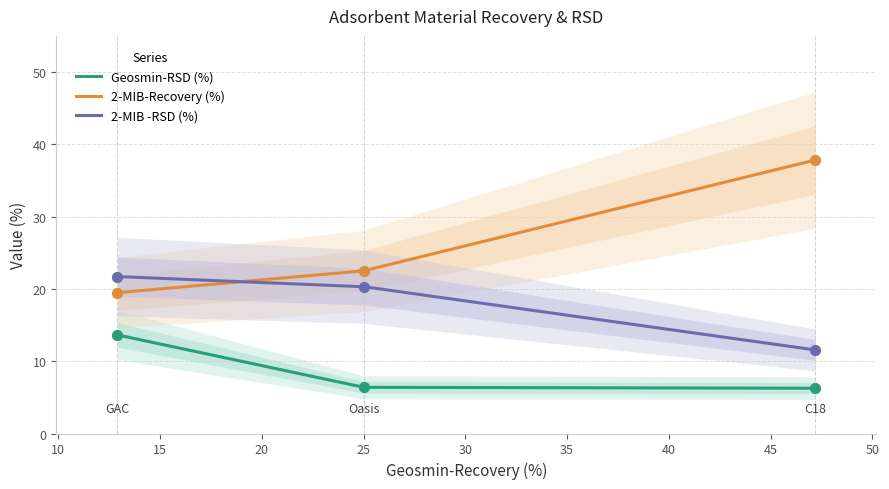

What are all the series names shown in the legend?

Geosmin-RSD (%), 2-MIB-Recovery (%), 2-MIB -RSD (%)